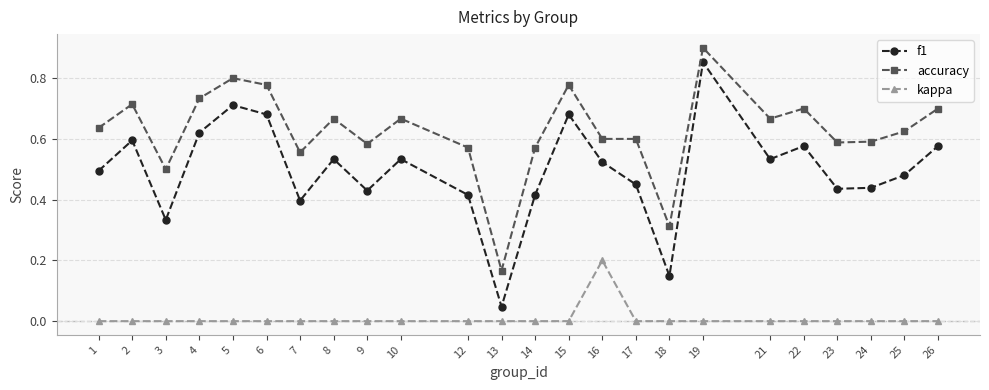

At which category does the chart reach its peak across all series?

19